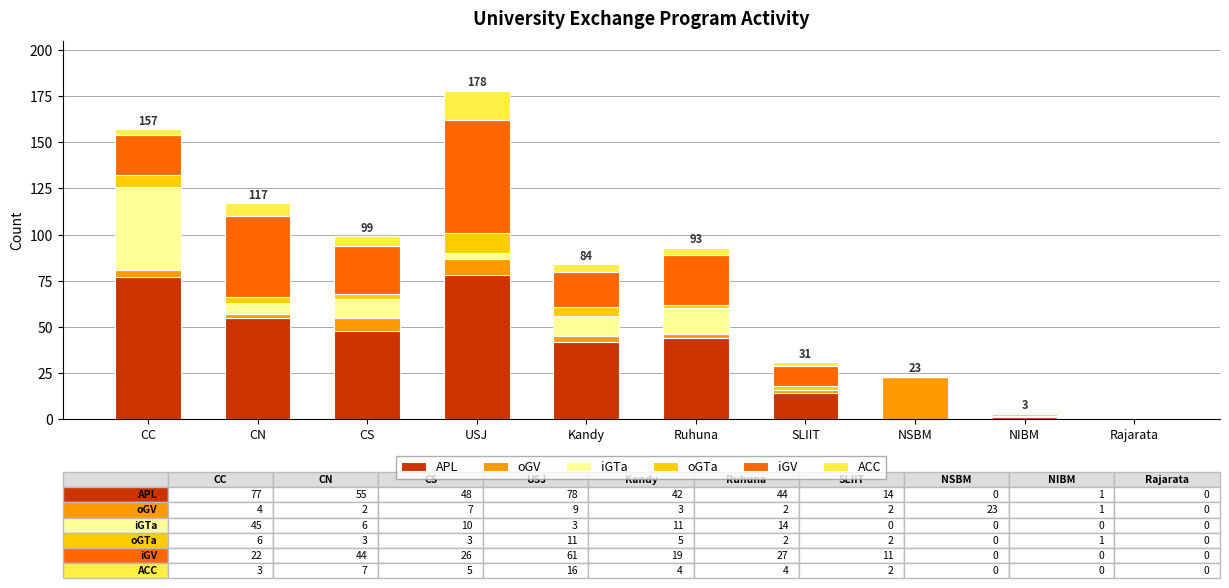

Count the number of data series in this chart.

6